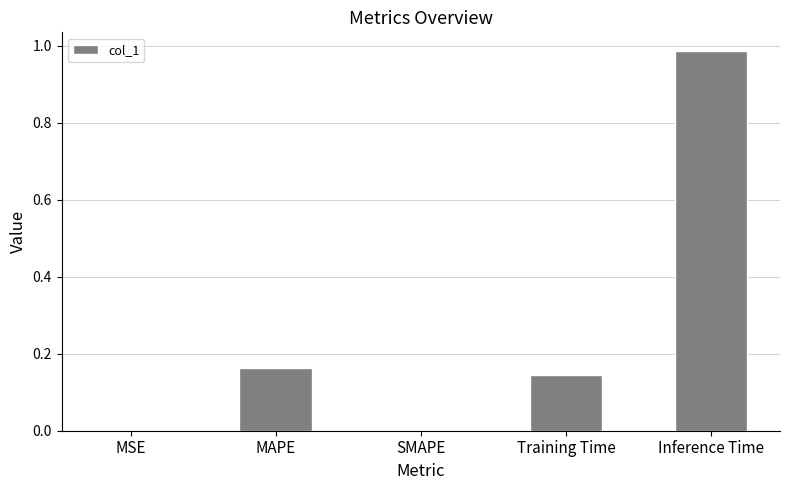

What is the average value?

0.3